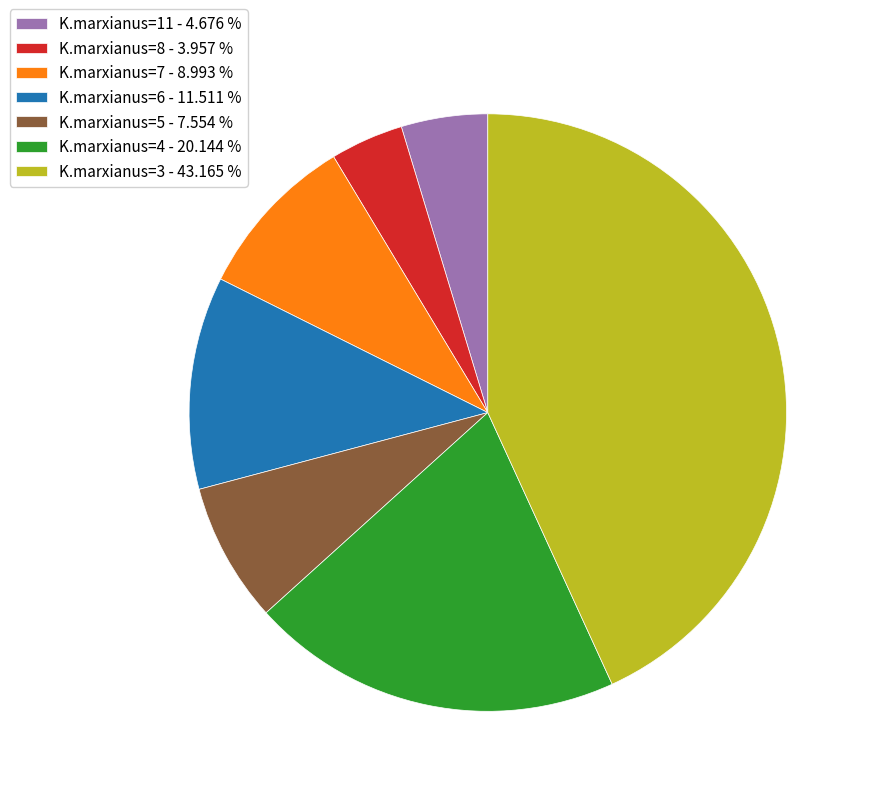

Rank the categories by value from lowest to highest.

K.marxianus=8 - 3.957 %, K.marxianus=11 - 4.676 %, K.marxianus=5 - 7.554 %, K.marxianus=7 - 8.993 %, K.marxianus=6 - 11.511 %, K.marxianus=4 - 20.144 %, K.marxianus=3 - 43.165 %